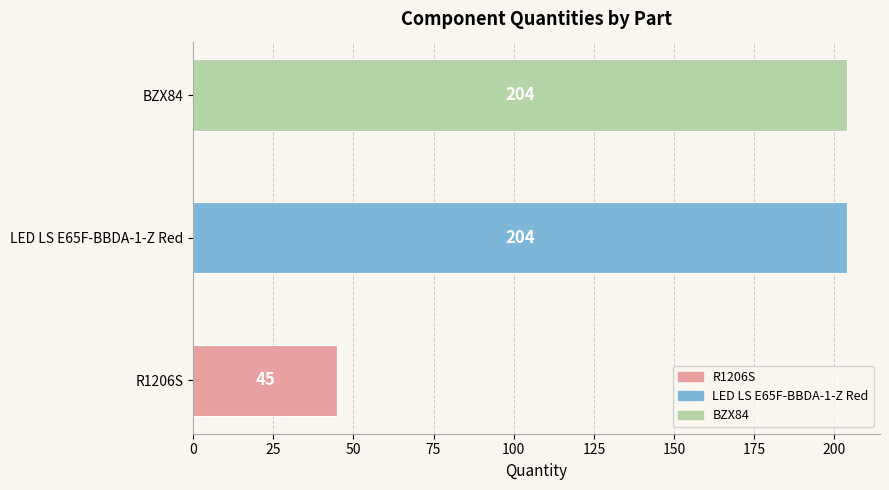

Reading top to bottom, extract all data points from this chart.

204	204	45